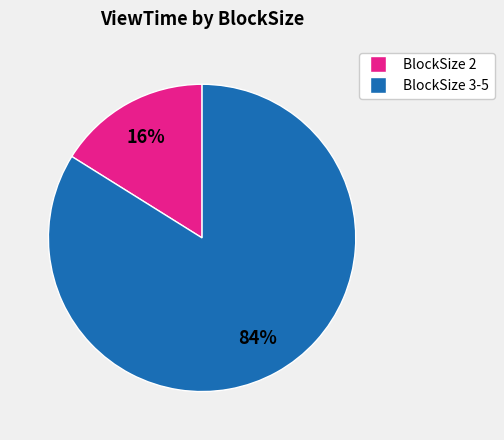

Is there a majority slice in this chart?

Yes